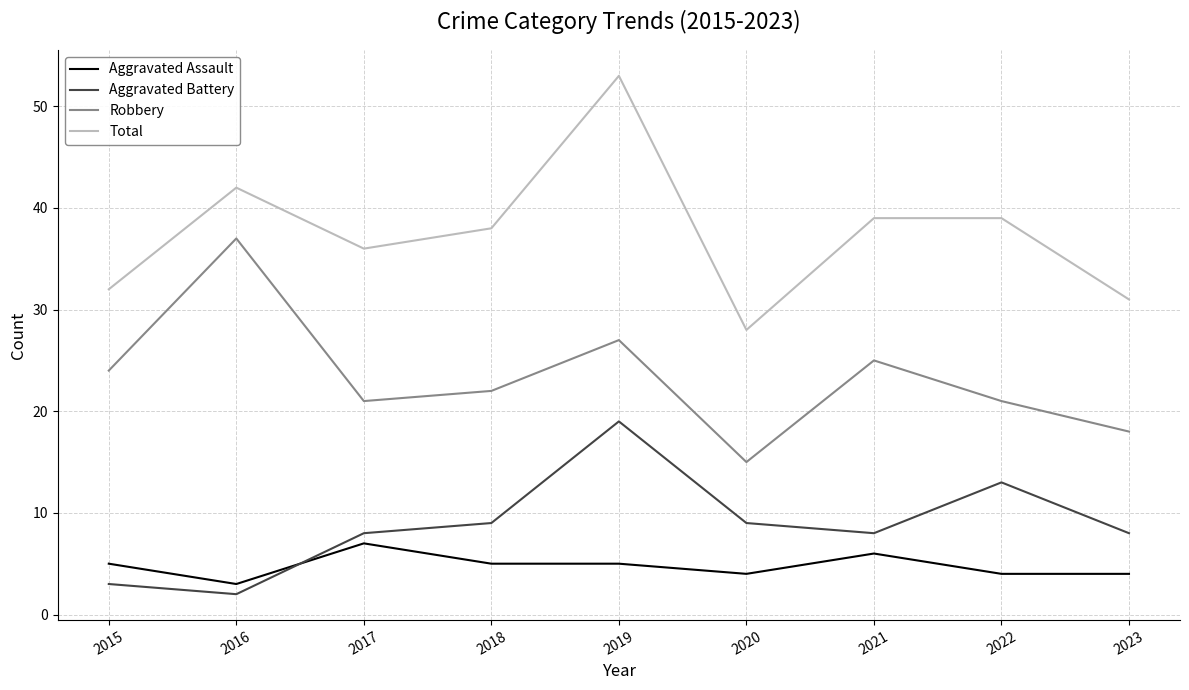

What is the greatest value displayed?

53